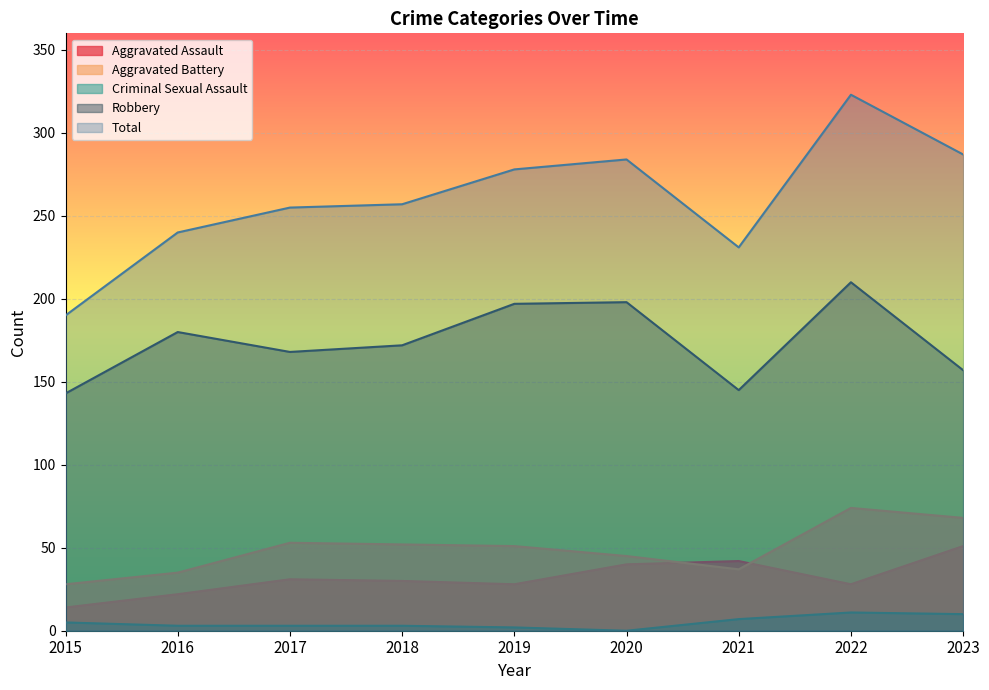

Which label corresponds to the largest value in the chart?

2022